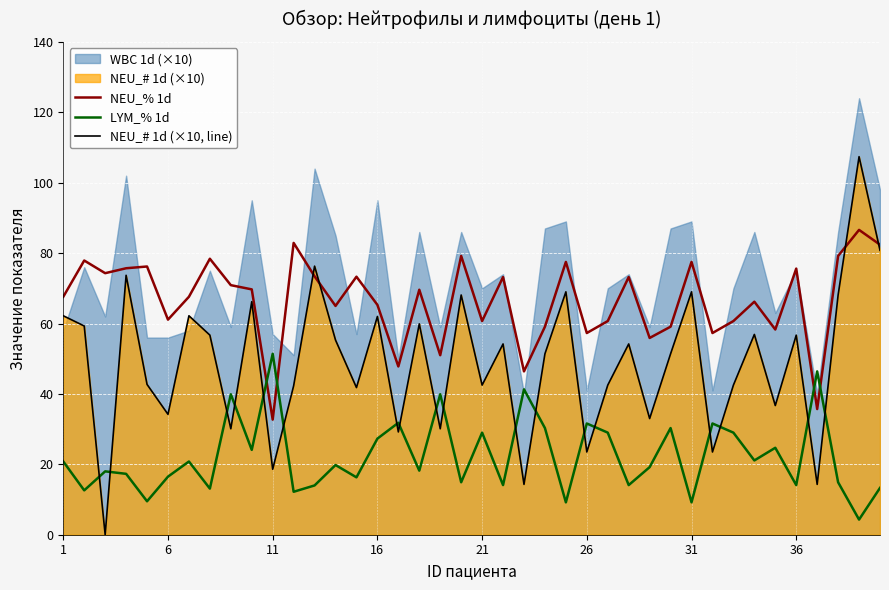

What is the difference between the maximum and second lowest values in the NEU_# 1d (×10, line) series?

93.1